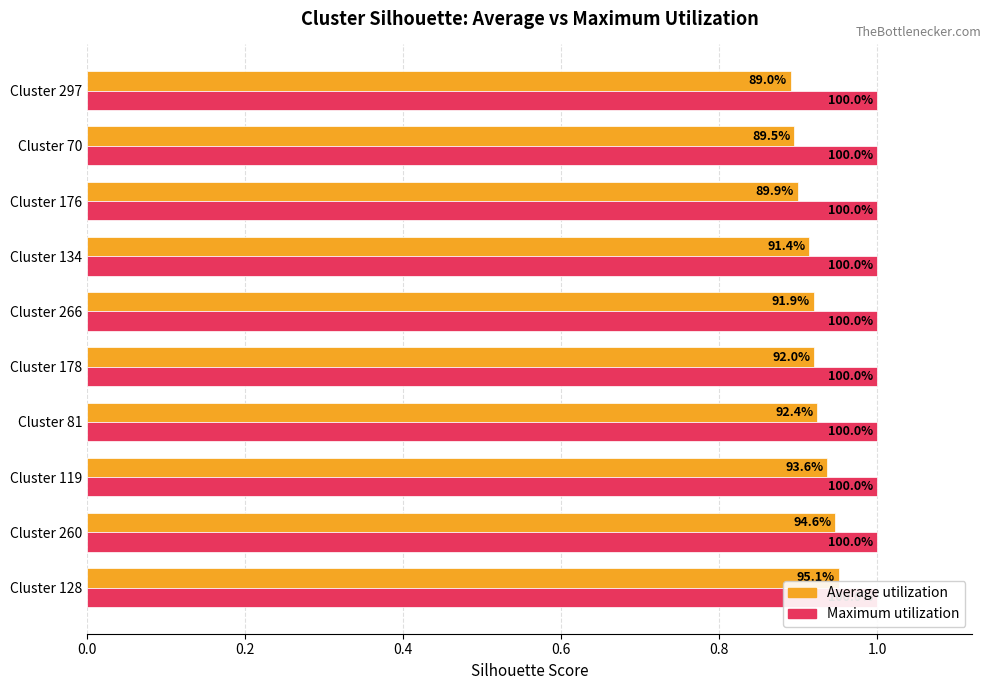

Read the Average utilization value at Cluster 119.

0.9